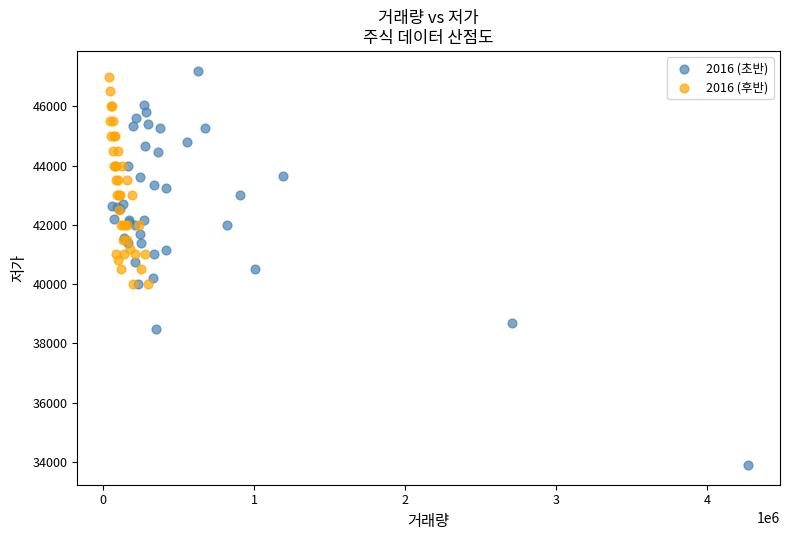

Which series contains the highest Y value?

2016 (초반)